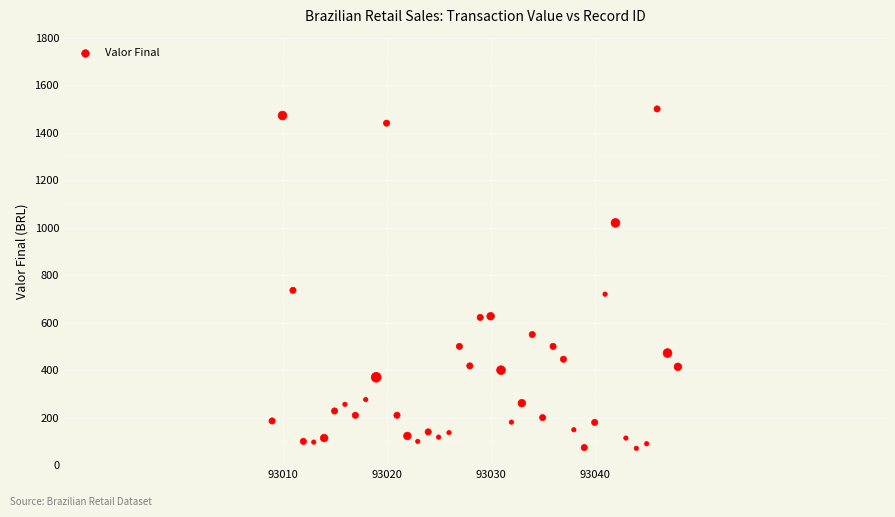

What is the range of Y values (max minus min)?

1429